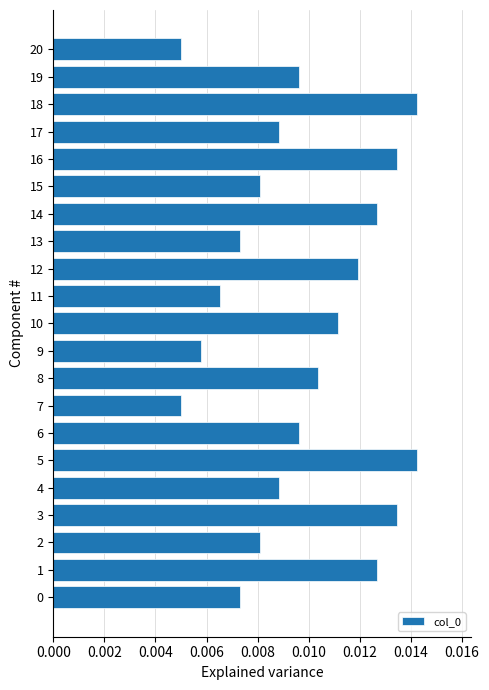

How many values are between 0 and 1?

21